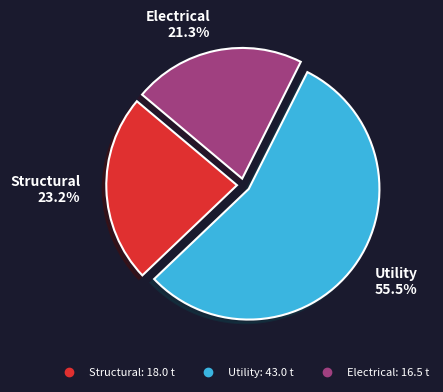

Does any single category account for the majority?

Yes